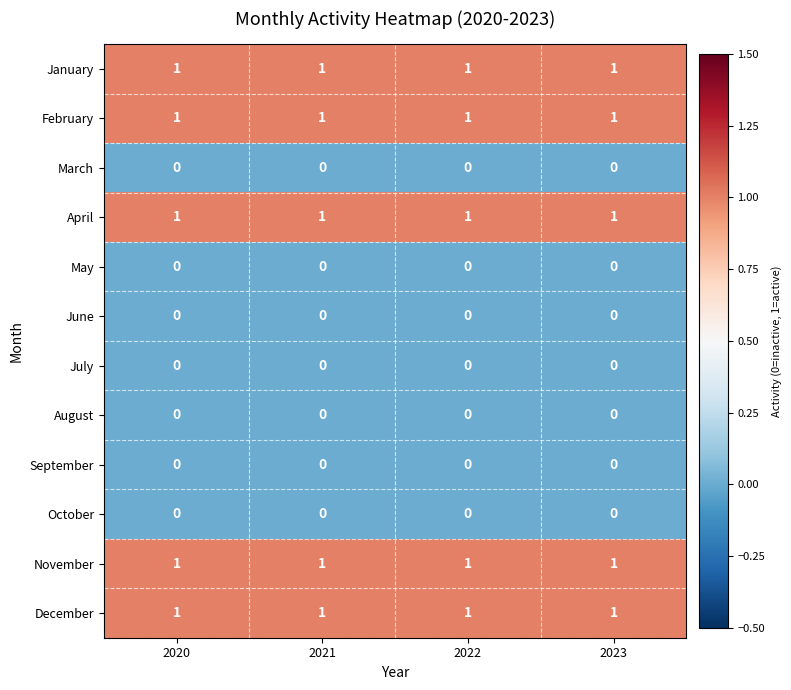

True or false: January has a value of 1 at 2021.

True